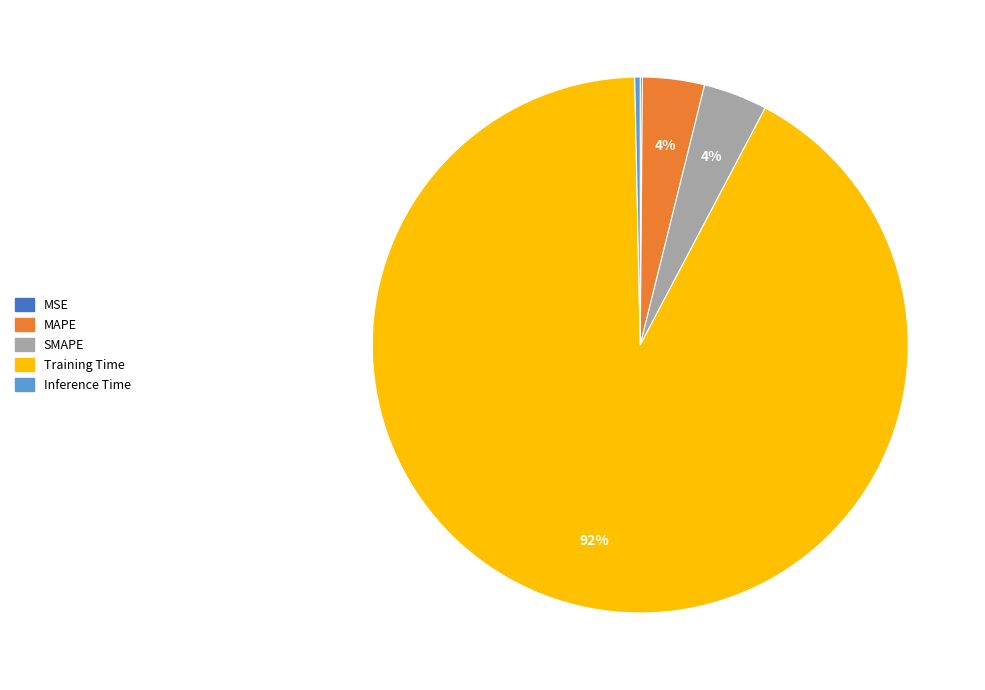

The Training Time slice represents 92% of the pie. True or false?

True